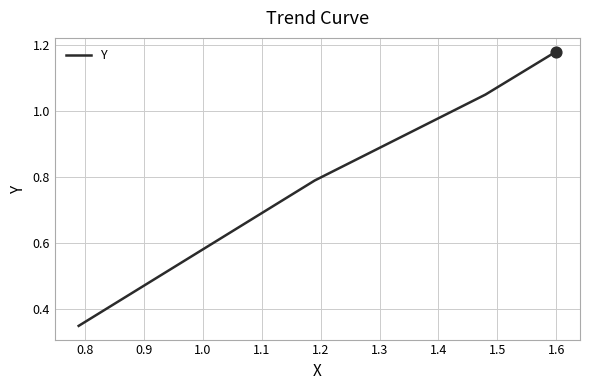

What is the difference between the second highest and minimum values?

0.7